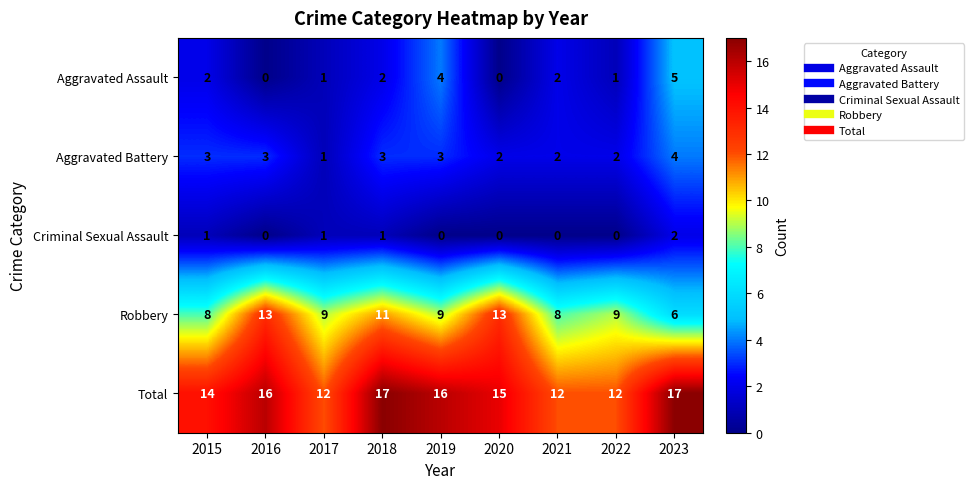

At how many categories does at least one series exceed 5?

9